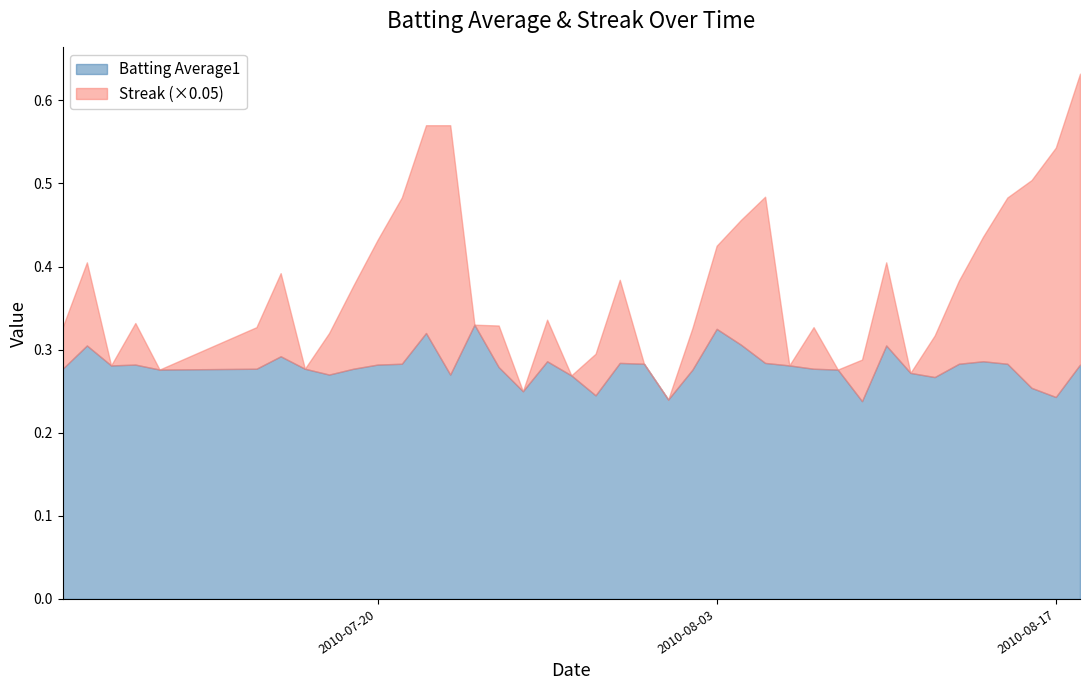

Does the chart have visible grid lines?

No